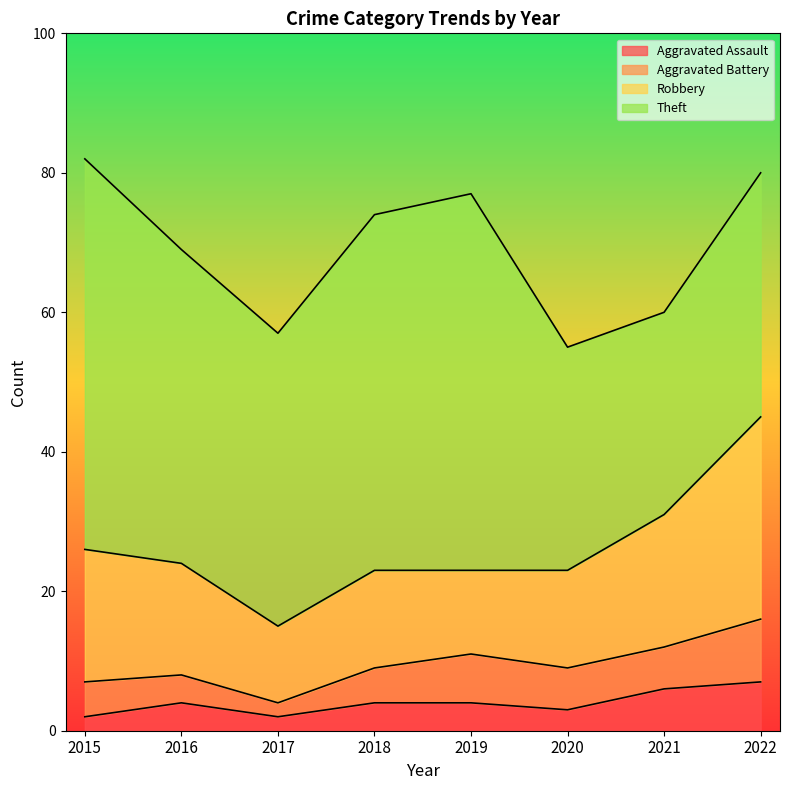

Does the chart display data point markers on the line(s)?

No